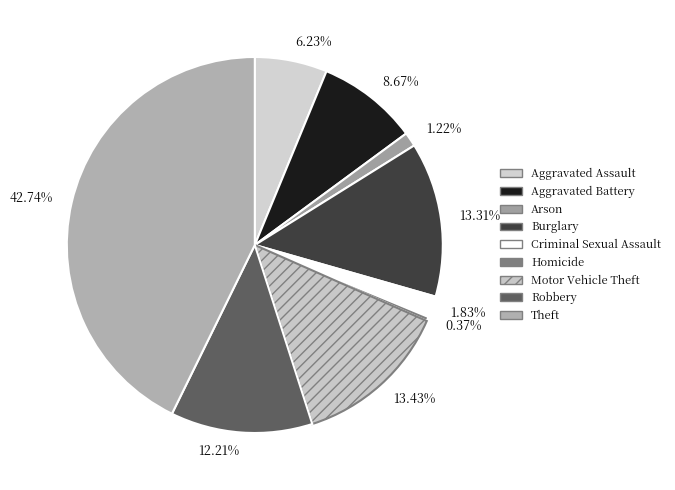

To the nearest percent, what is the difference between the largest and smallest slice percentages?

42%